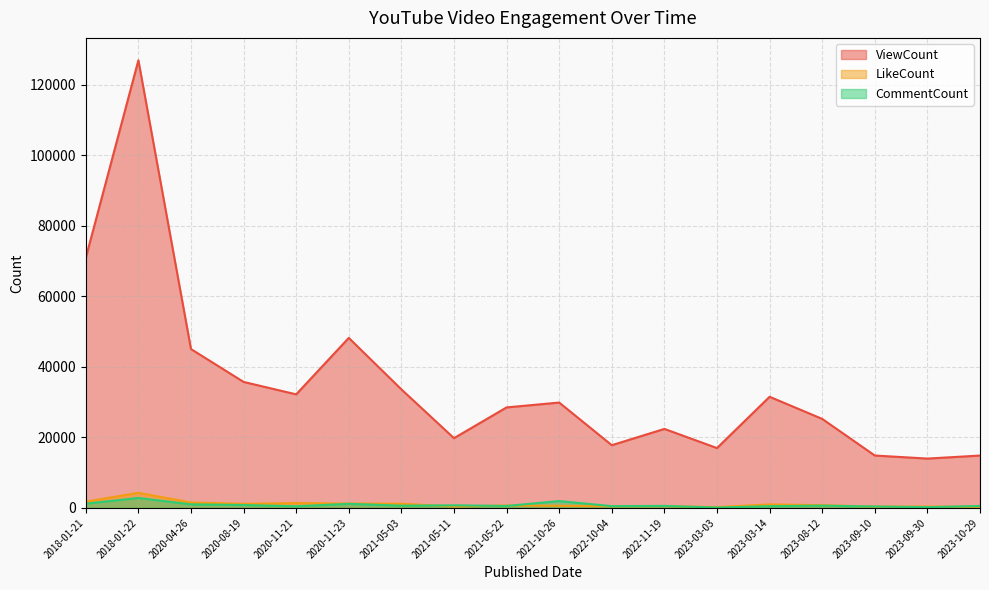

Which series has the largest range (max minus min)?

ViewCount